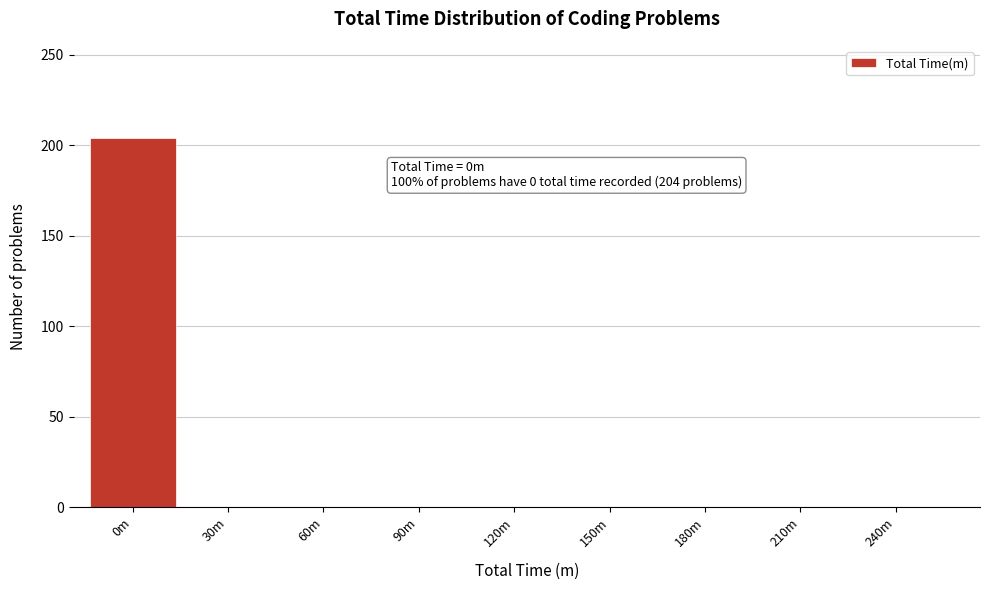

What is the sum of all values?

204